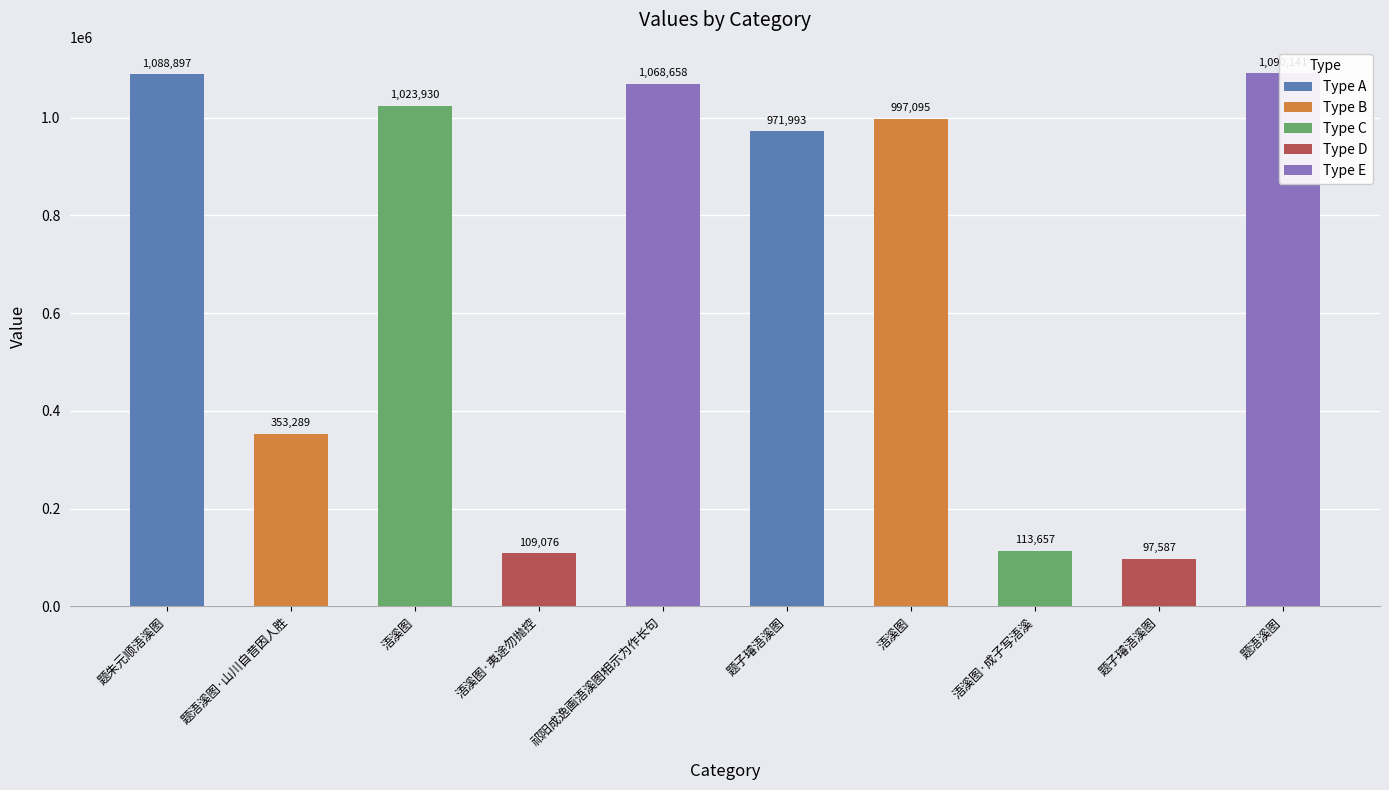

What is the label of the 1st bar from the right?

题浯溪图